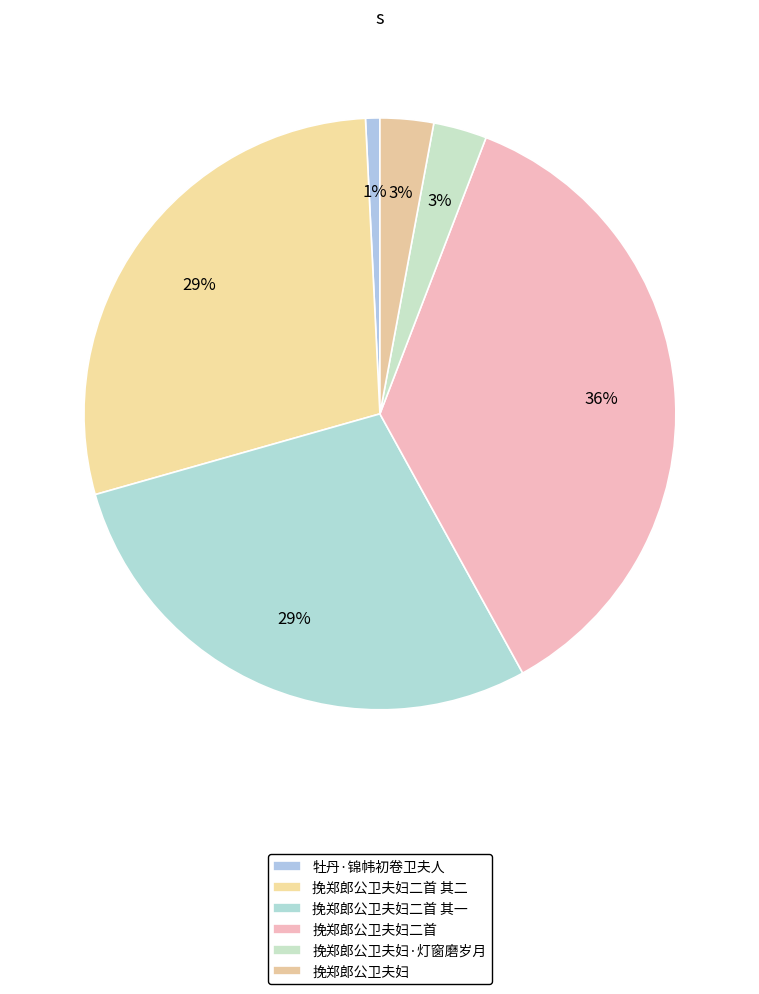

How many segments does this pie chart have?

6